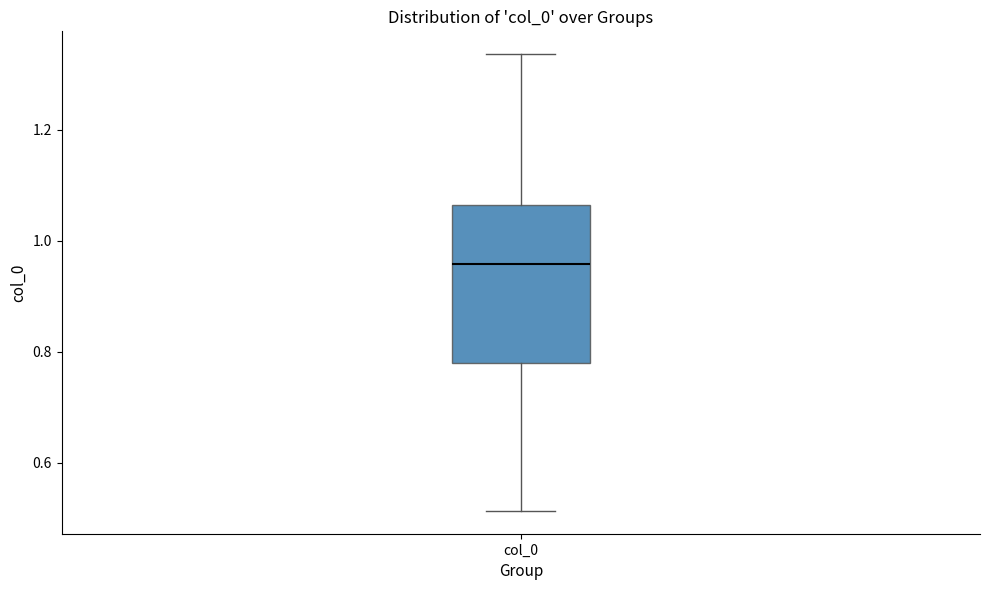

Where is the lower edge of the box for col_0 on the y-axis? The values are not printed on the chart, so give them approximately, as read against the axis.

0.78